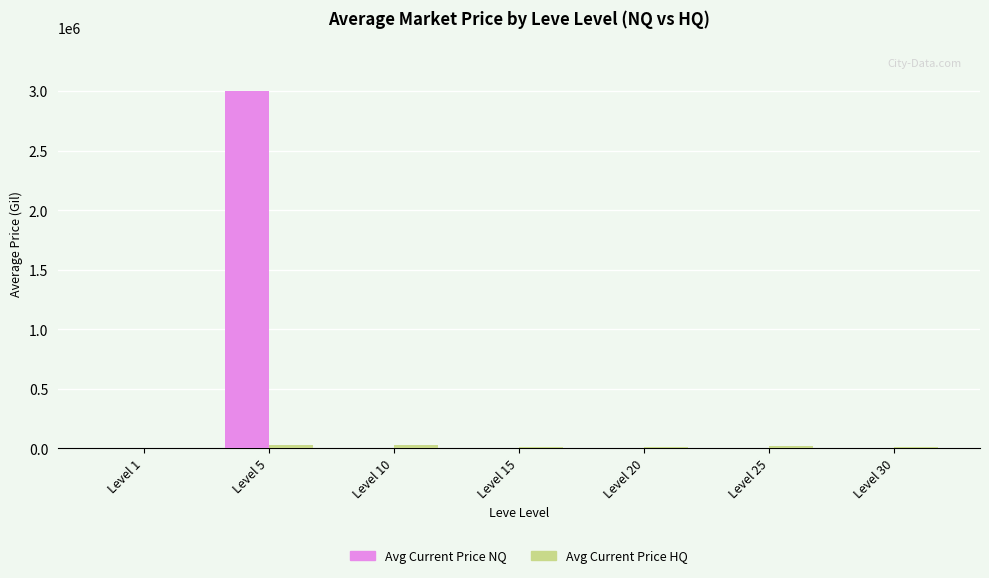

What is the sum of all Avg Current Price NQ values?

3017161.6